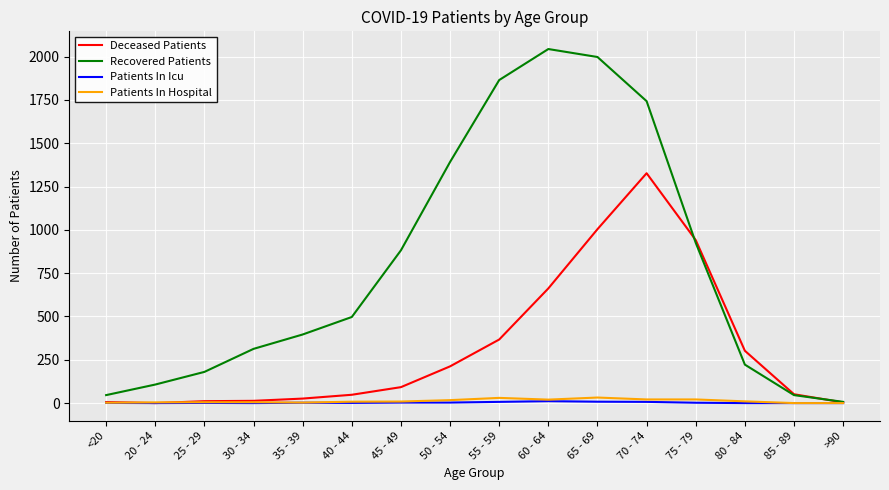

Count the number of data series in this chart.

4